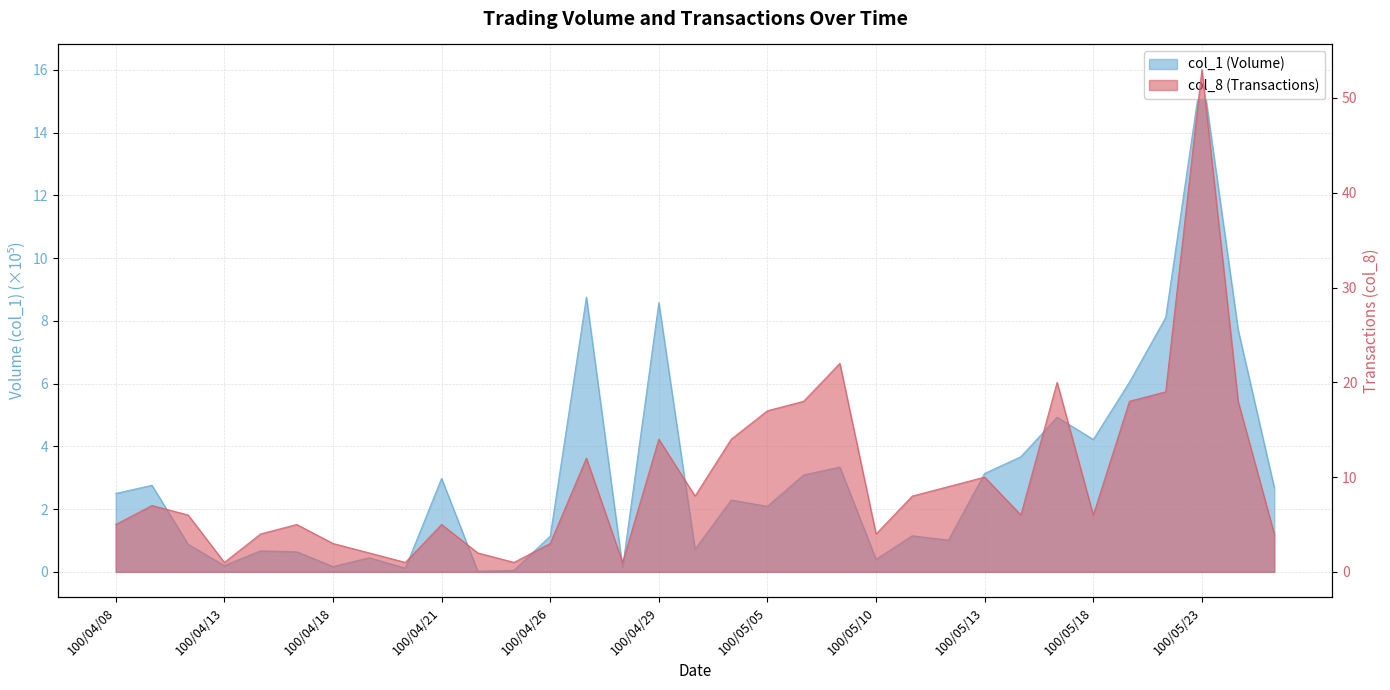

What is the difference between the second highest and minimum values in the col_8 (Transactions) series?

21.0